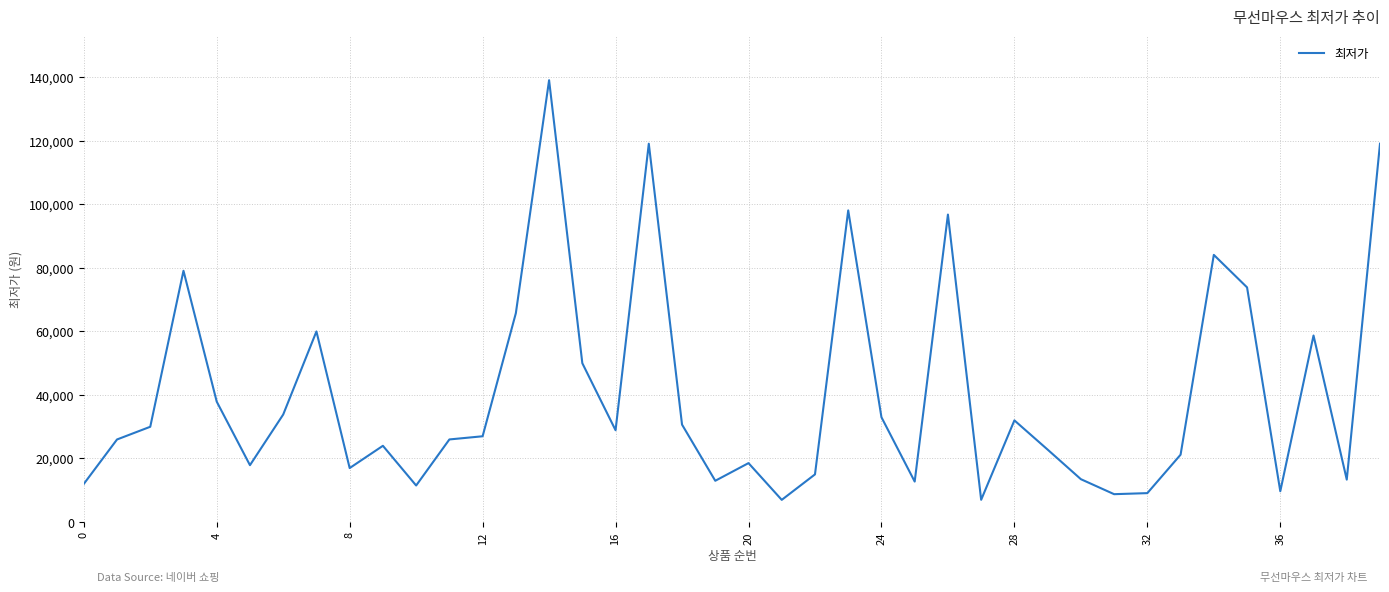

What is the average value?

39976